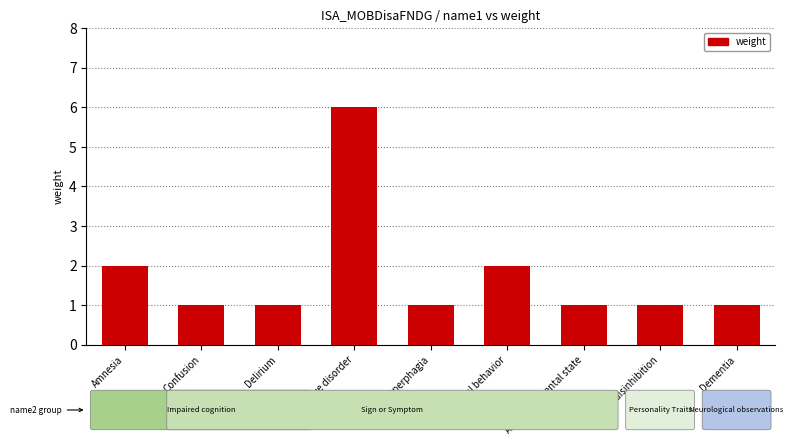

What position from the right is Abnormal behavior?

4